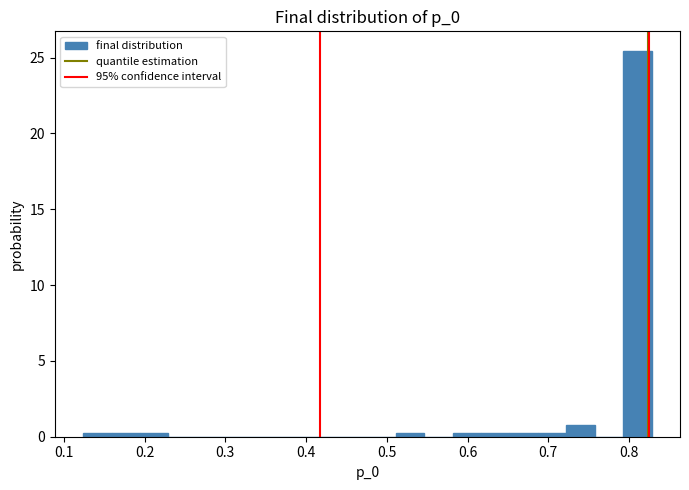

Read against the x-axis, roughly where is the centre of the tallest bar?

0.81